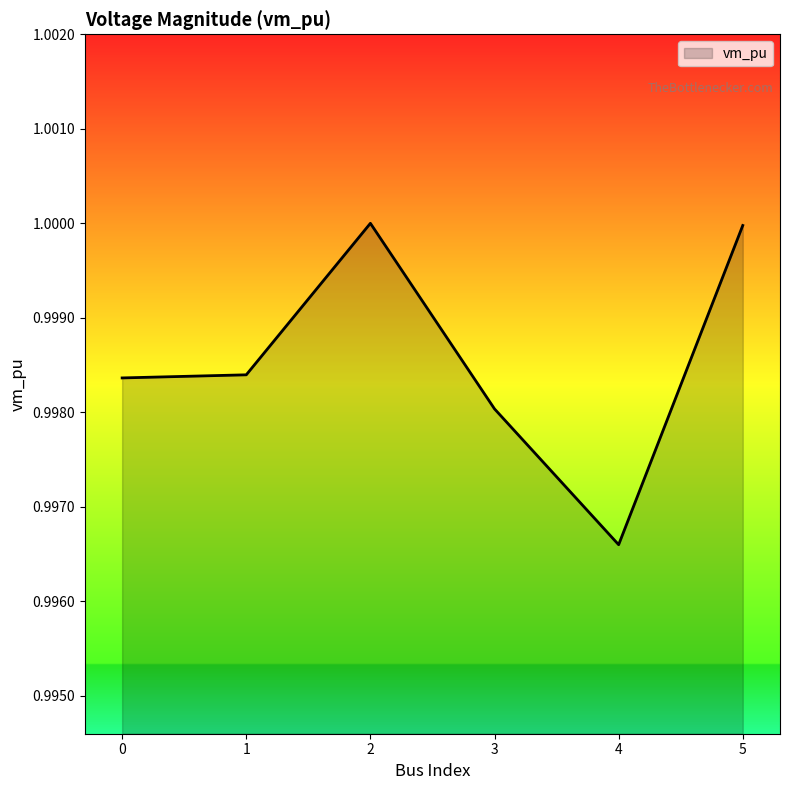

The chart shows a value of 1.0 at 1. True or false?

True